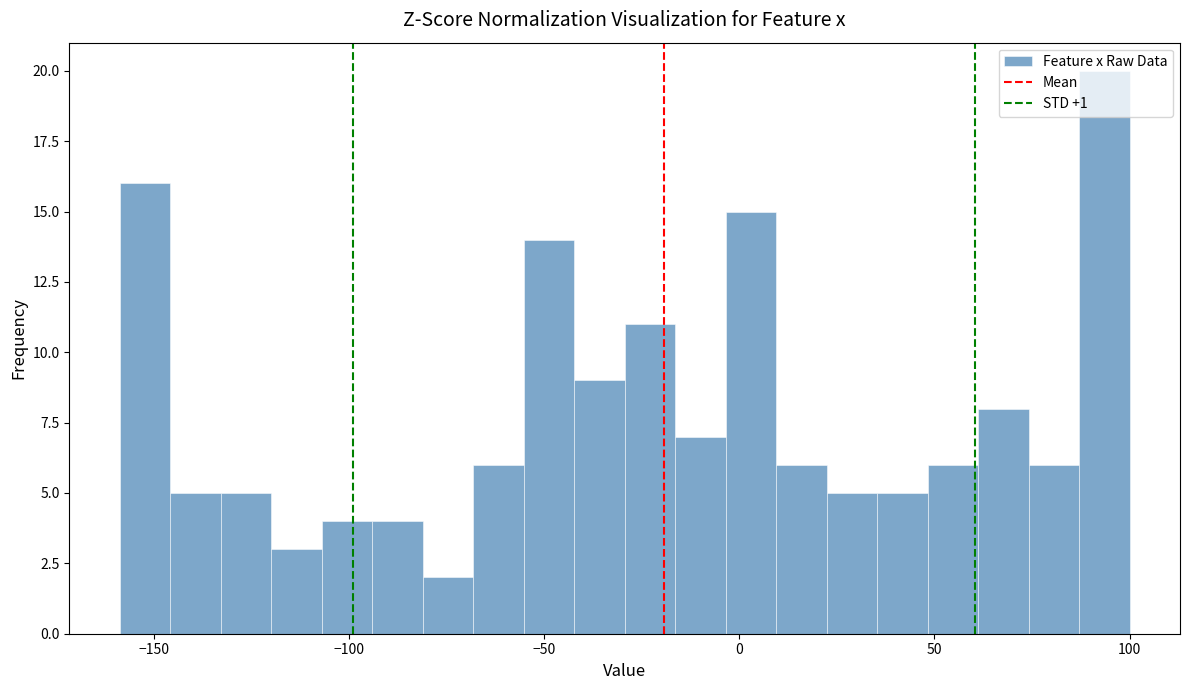

Read against the x-axis, roughly where is the centre of the tallest bar?

95